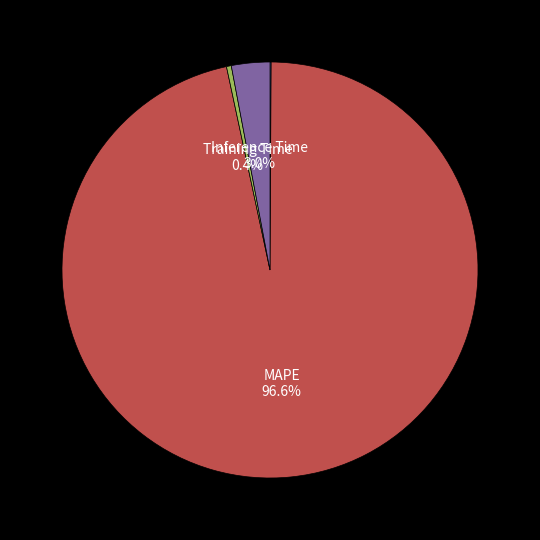

Is there any slice that represents more than half of the pie?

Yes